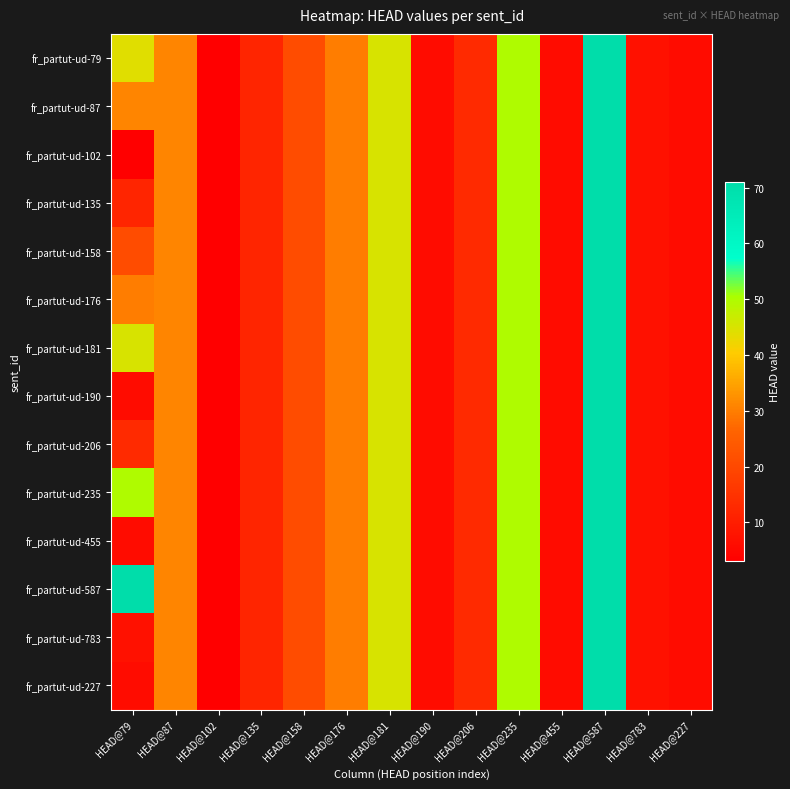

What is the total value across all series at HEAD@176?

420